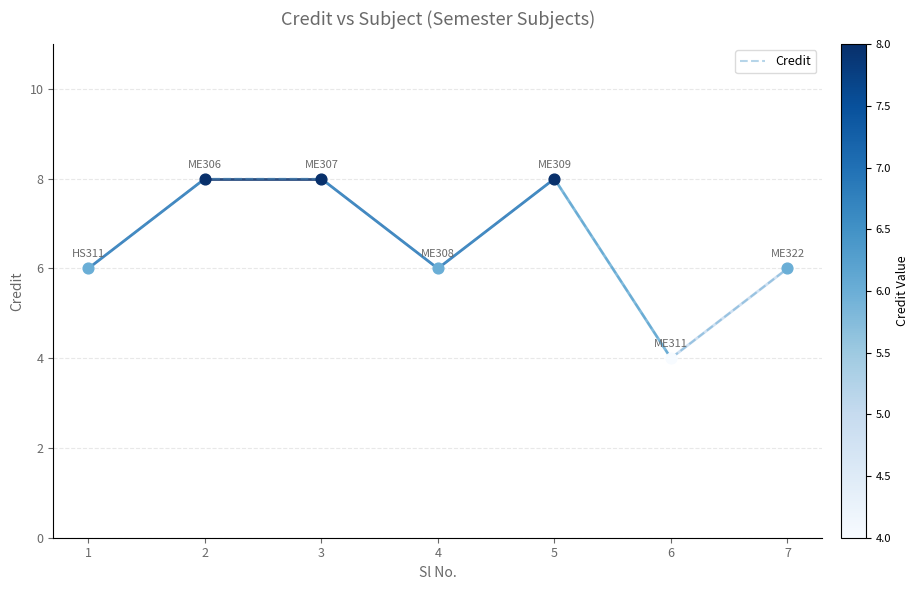

What is the ratio of the value at 2 to the value at 7?

1.3